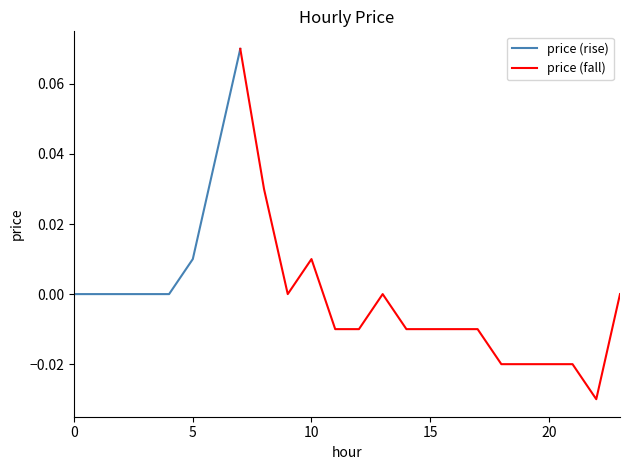

Reading left to right, extract all data points from this chart.

0.0	0.0	0.0	0.0	0.0	0.0	0.0	0.1	0.0	0.0	0.0	-0.0	-0.0	0.0	-0.0	-0.0	-0.0	-0.0	-0.0	-0.0	-0.0	-0.0	-0.0	0.0